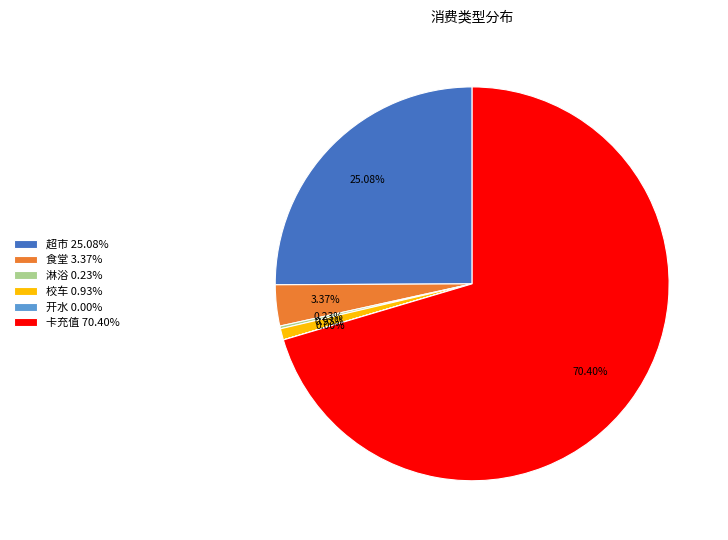

Between 超市 25.08% and 卡充值 70.40%, which is larger?

卡充值 70.40%